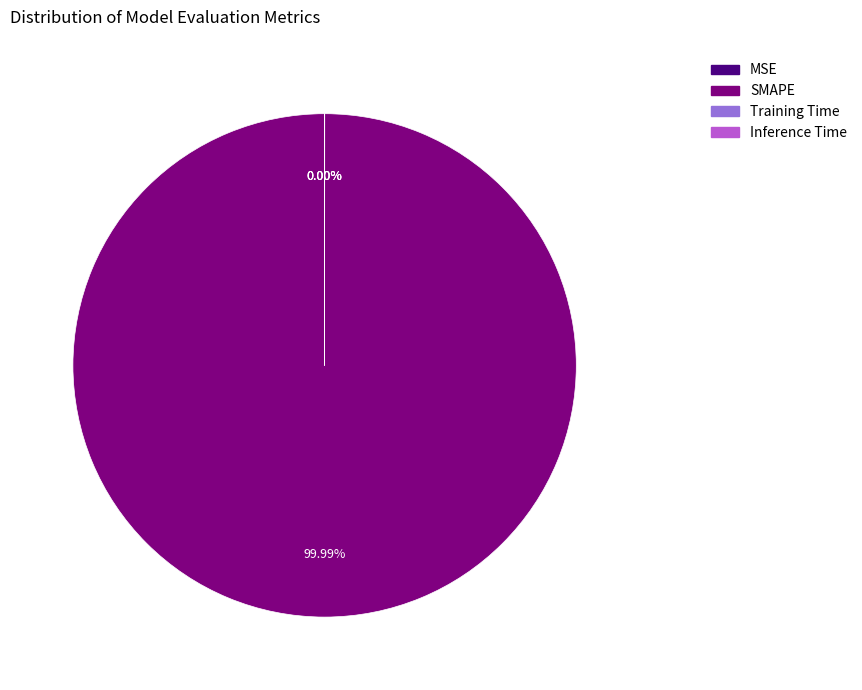

Is the sum of MSE and Training Time greater than half?

No